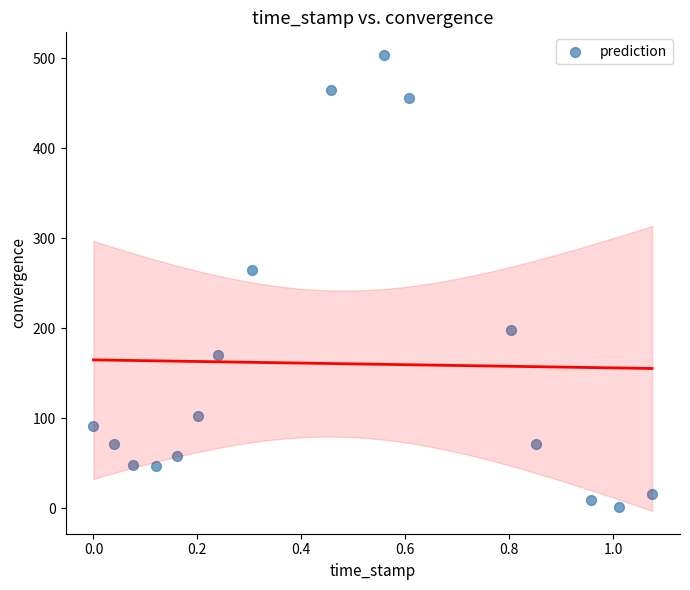

What is the range of Y values (max minus min)?

502.4